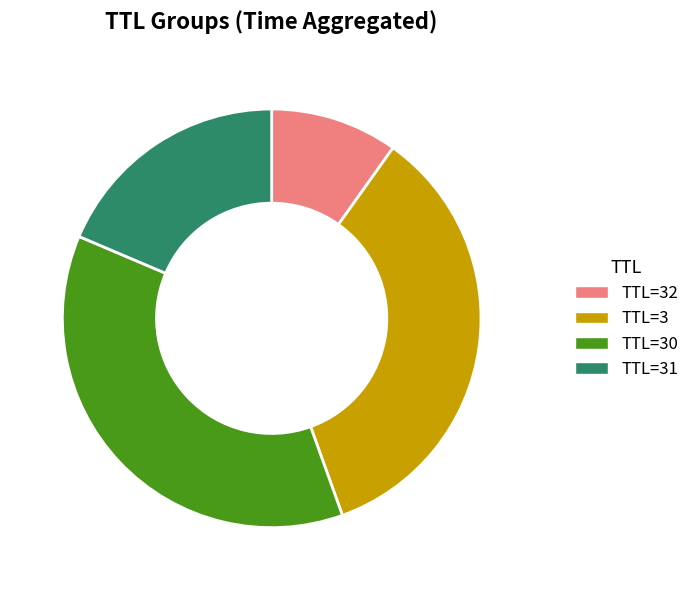

Is there any slice that represents more than half of the pie?

No